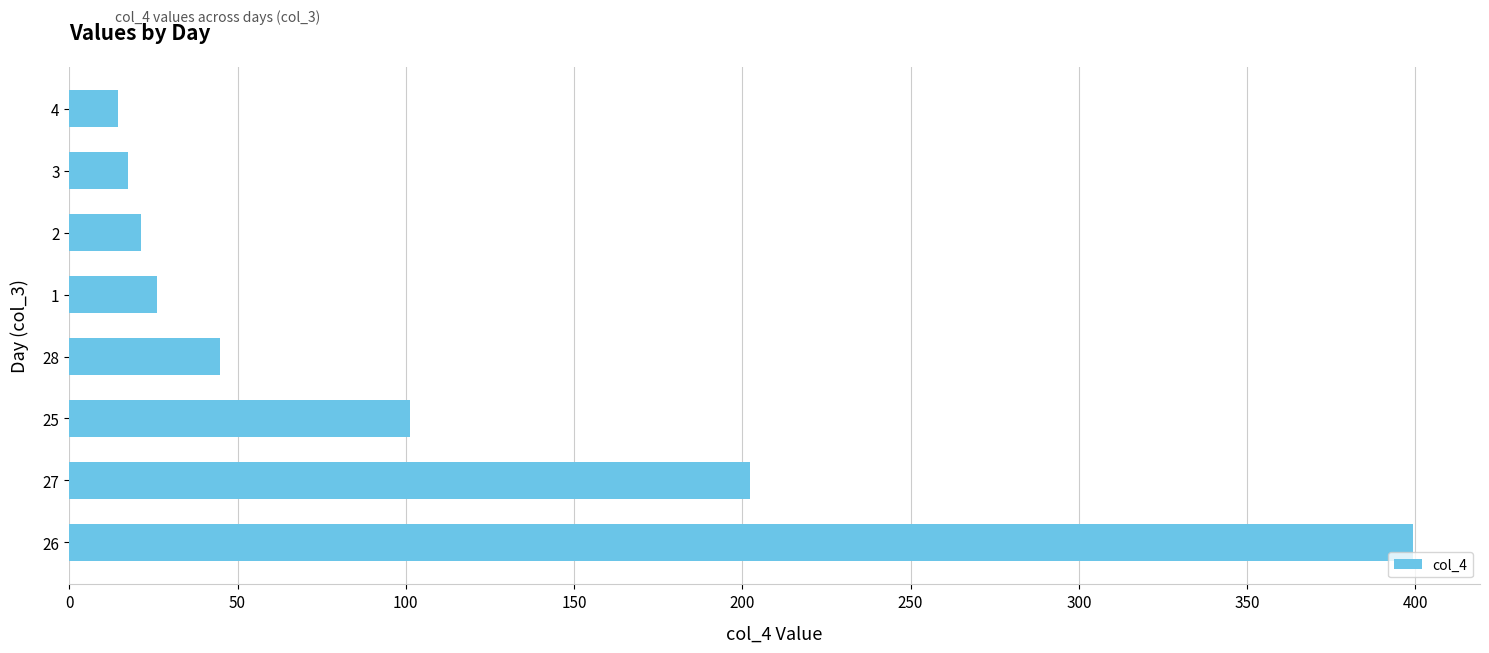

Count the number of categories in the chart.

8